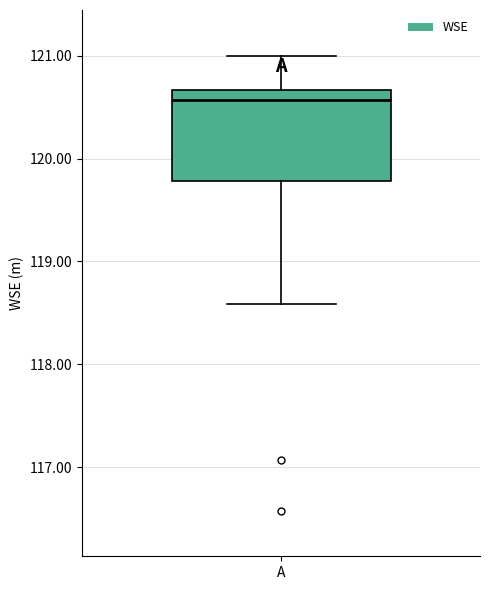

Transcribe this box plot: give where the median line is, the range the box spans, and where the two whiskers end, as read against the y-axis. The values are not printed on the chart, so give them approximately, as read against the axis.

median 120.6, box 119.8 to 120.7, whiskers 118.6 to 121.0